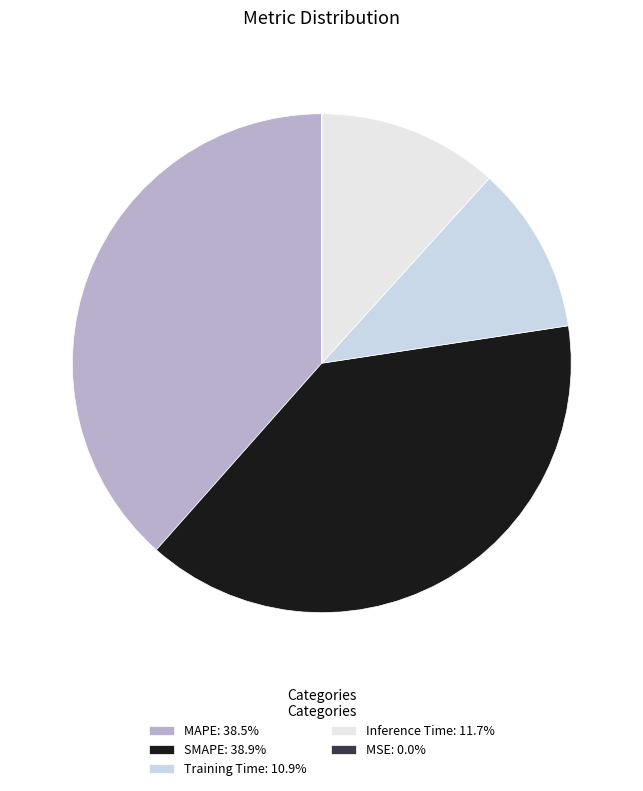

To the nearest percent, what portion does MAPE represent?

38%